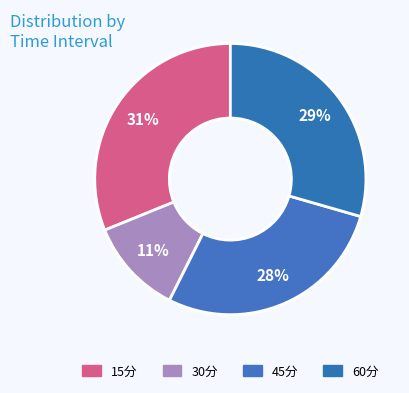

Count the number of slices in the pie.

4